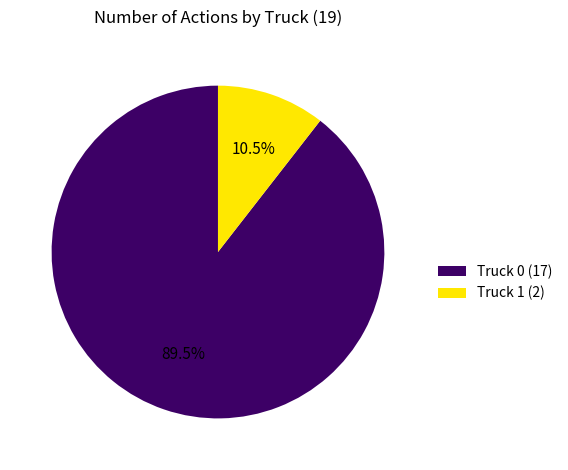

Between Truck 1 (2) and Truck 0 (17), which is larger?

Truck 0 (17)